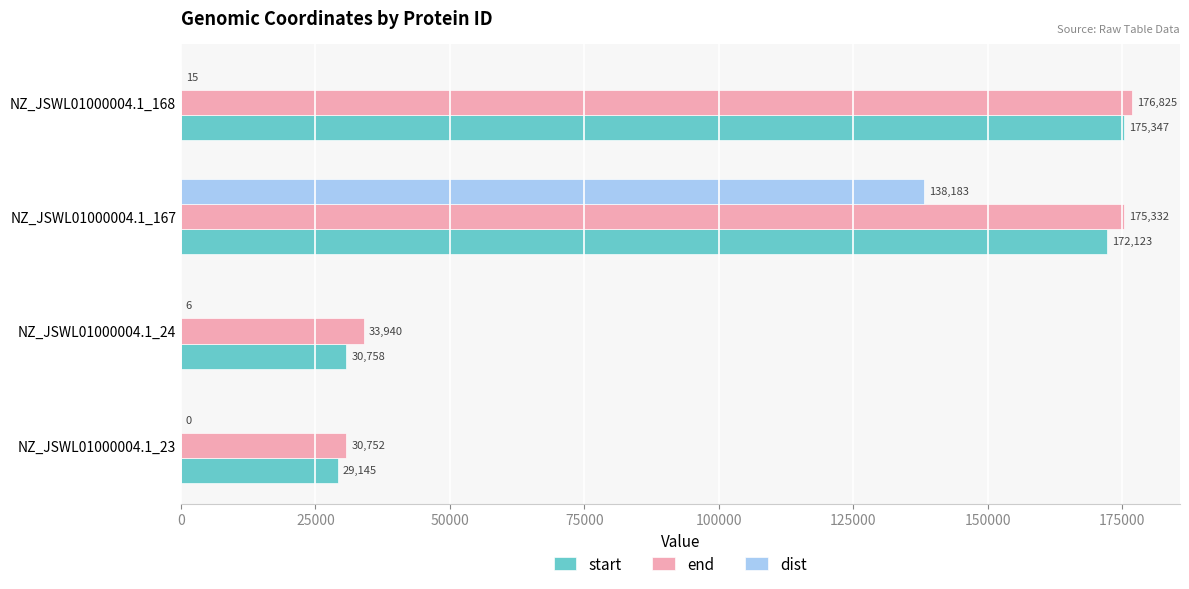

The start series shows 308853 at NZ_JSWL01000004.1_167. True or false?

False